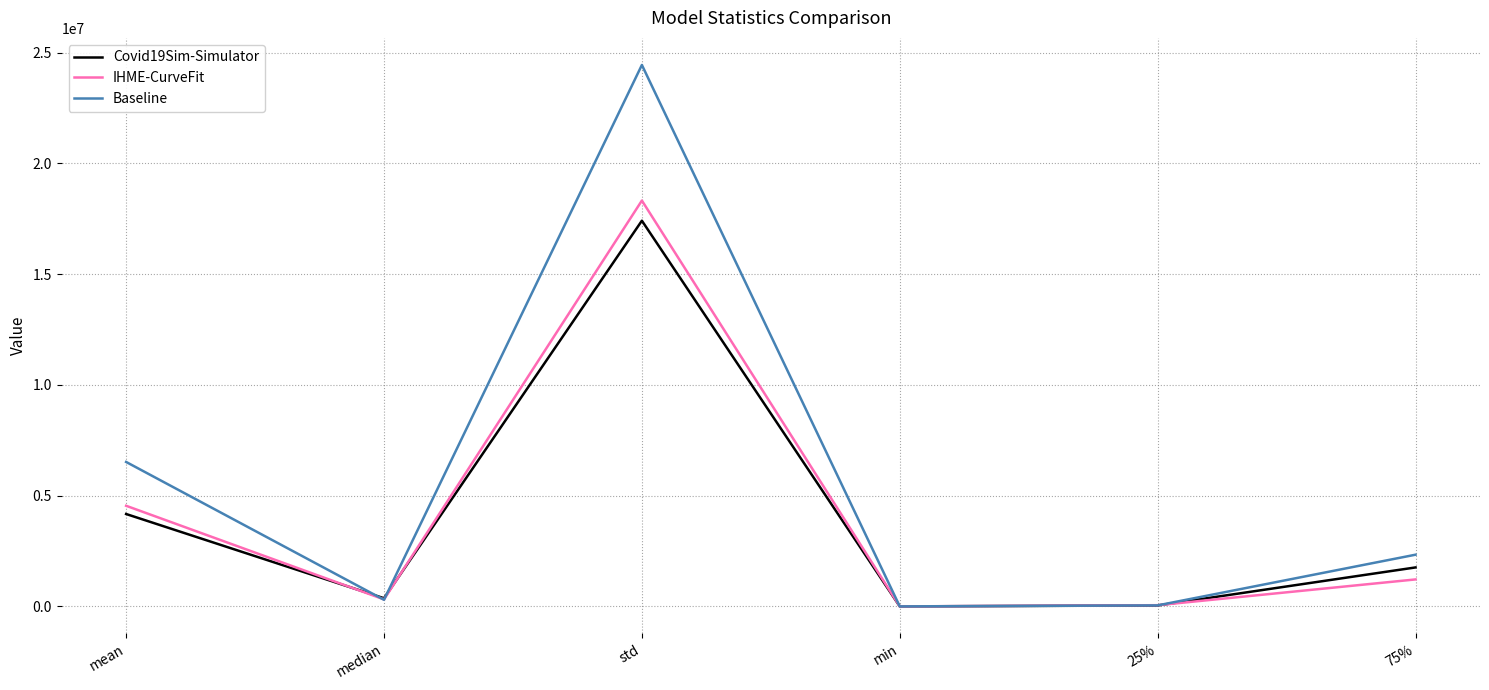

Where do IHME-CurveFit and Baseline first cross each other?

mean and median